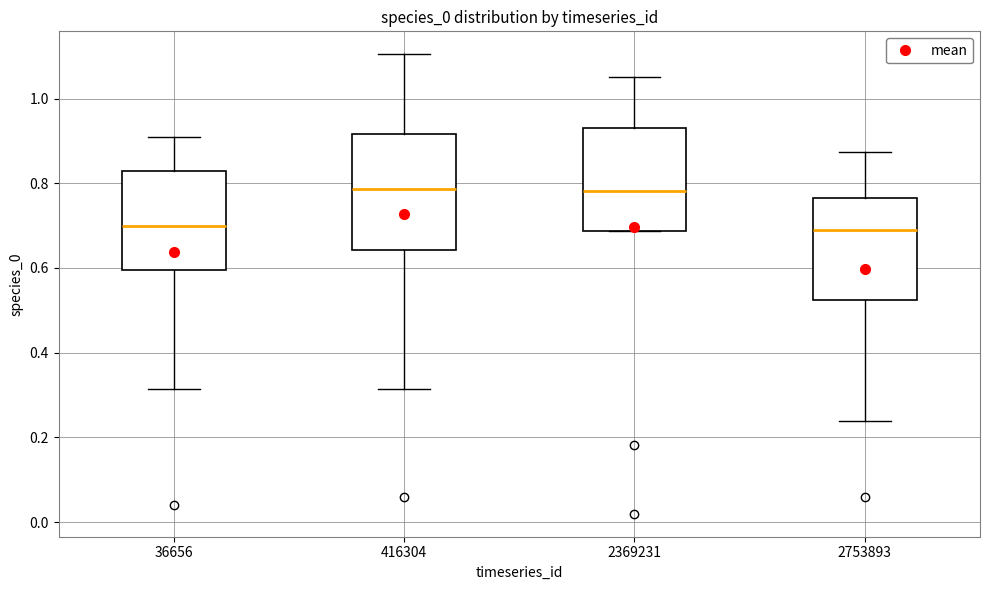

Where does the lower whisker of the box at x = 416304 end on the y-axis? The values are not printed on the chart, so give them approximately, as read against the axis.

0.32